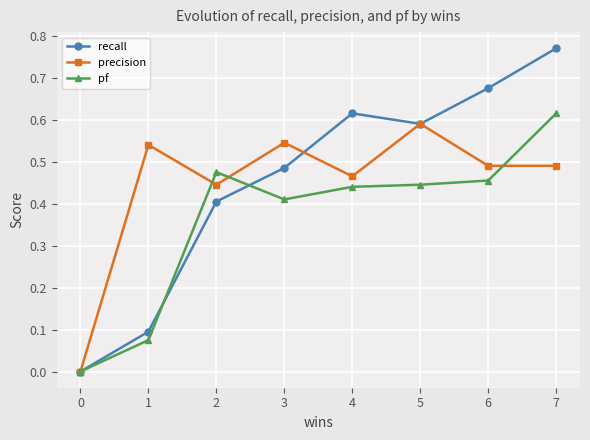

Which series has the largest total across all categories?

recall